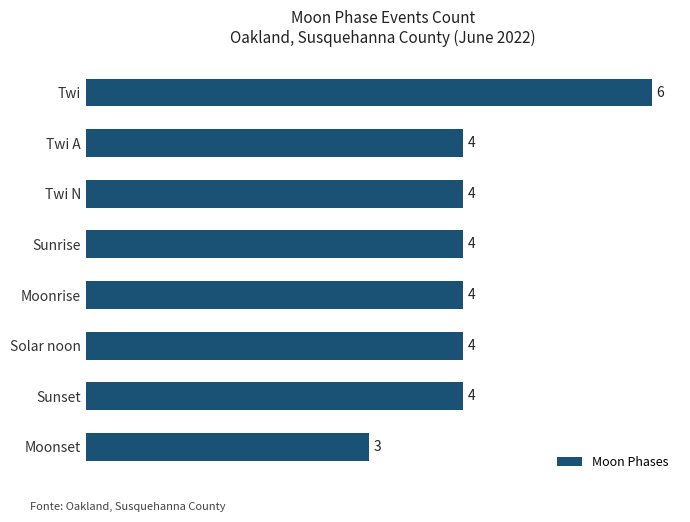

What is the difference between the maximum and minimum values?

3